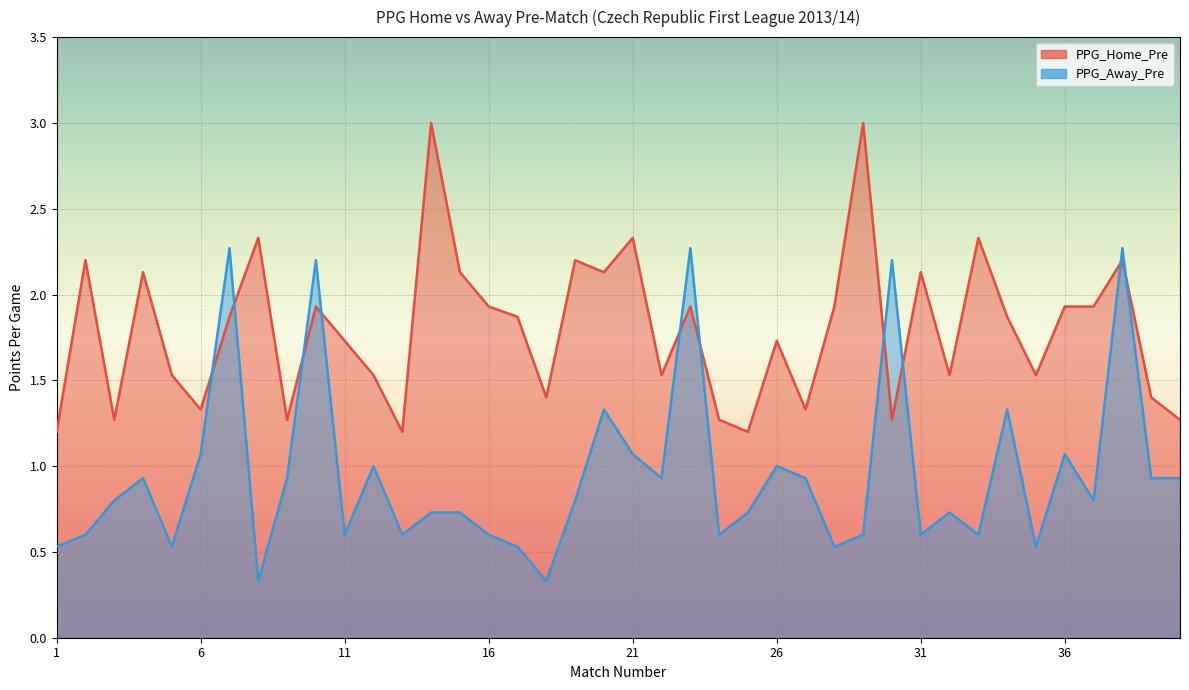

Between 14 and 39, which series saw the biggest shift?

PPG_Home_Pre